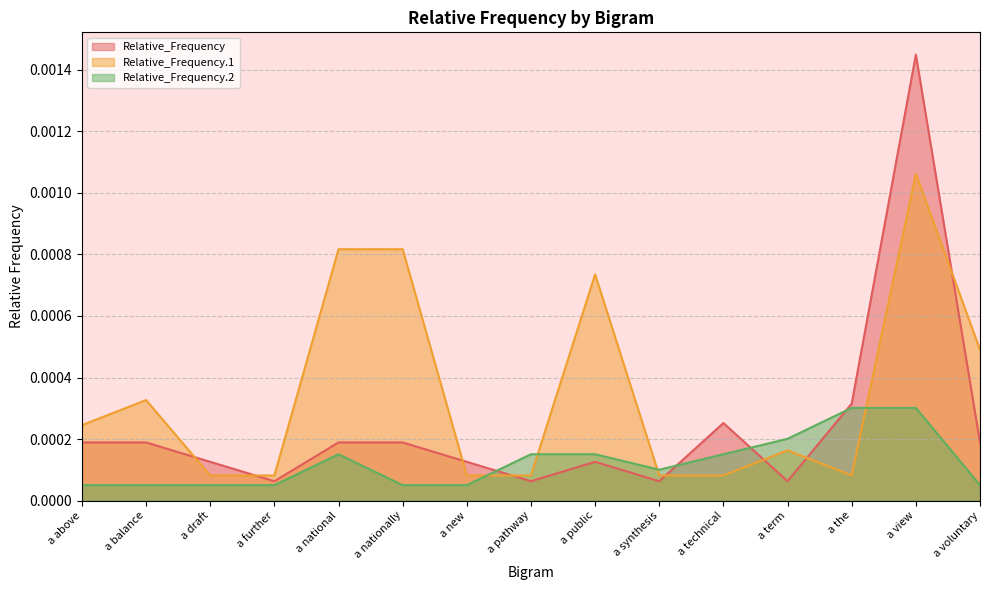

Which series has the largest range (max minus min)?

Relative_Frequency